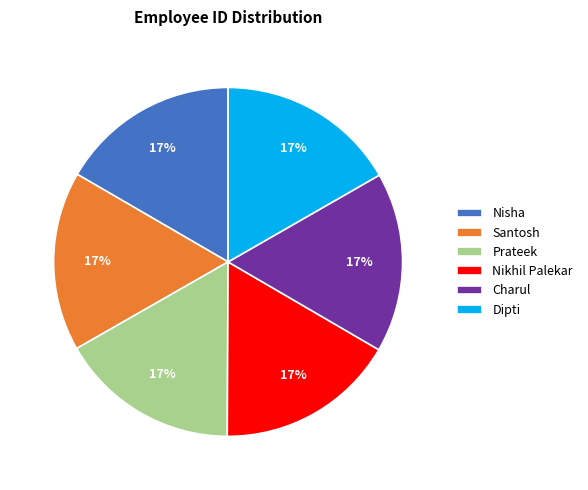

Is Nikhil Palekar the majority of the pie?

No